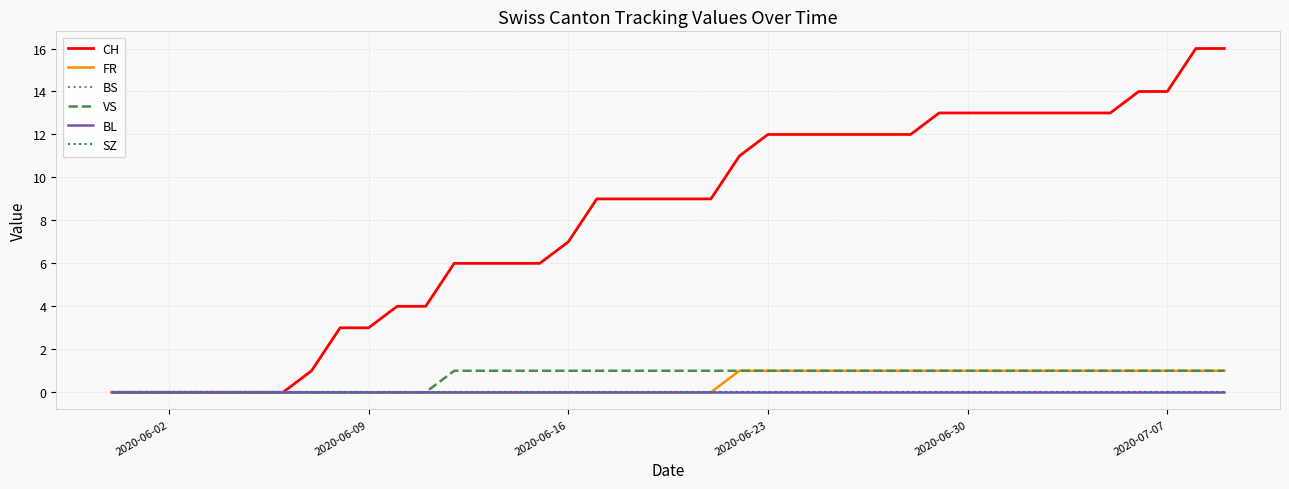

Does the chart display data point markers on the line(s)?

No